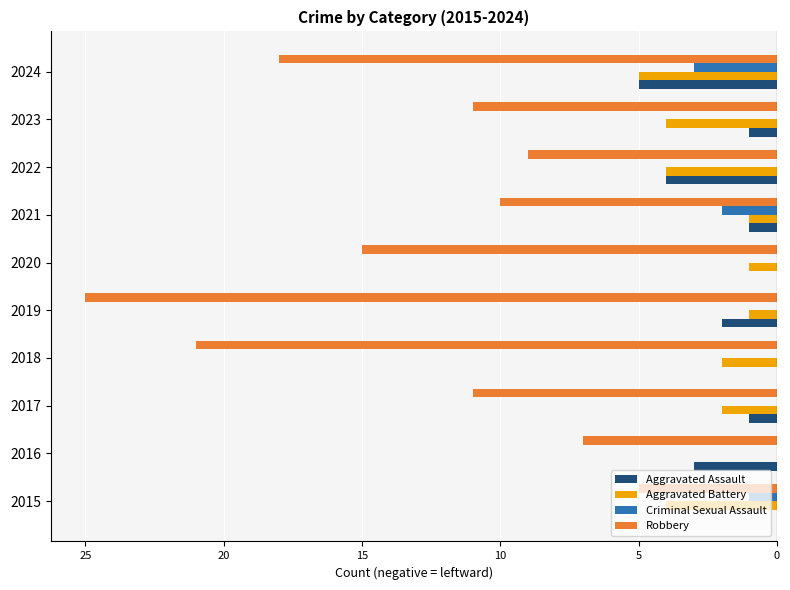

What are all the series names shown in the legend?

Aggravated Assault, Aggravated Battery, Criminal Sexual Assault, Robbery